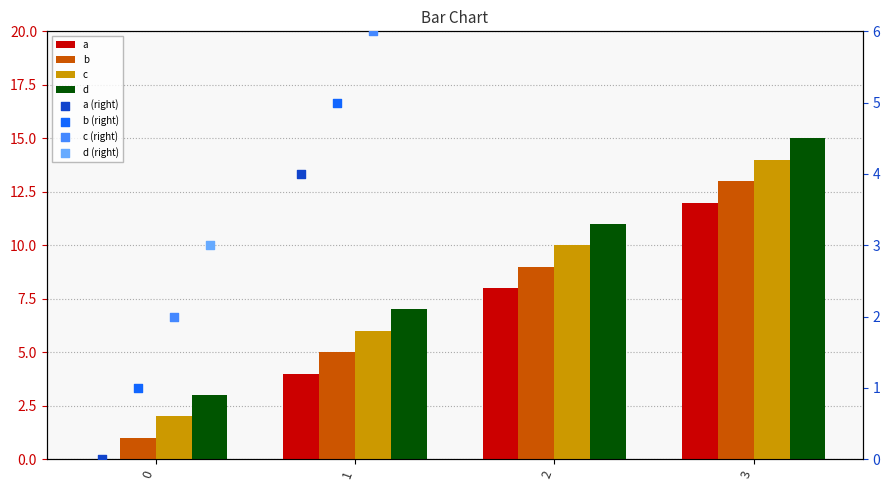

What is the total value across all series at 1?

22